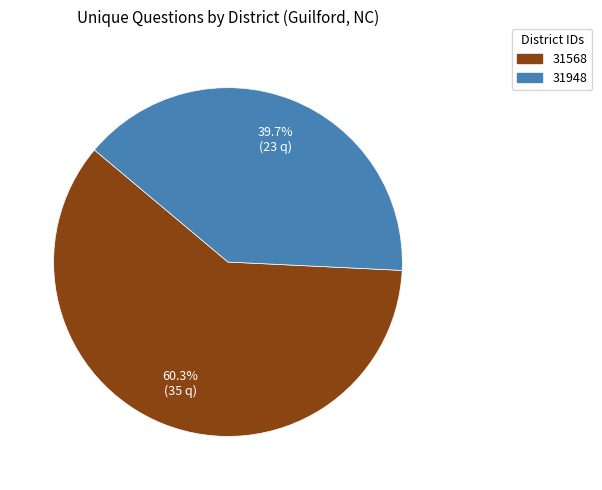

The 31568 slice represents 60% of the pie. True or false?

True